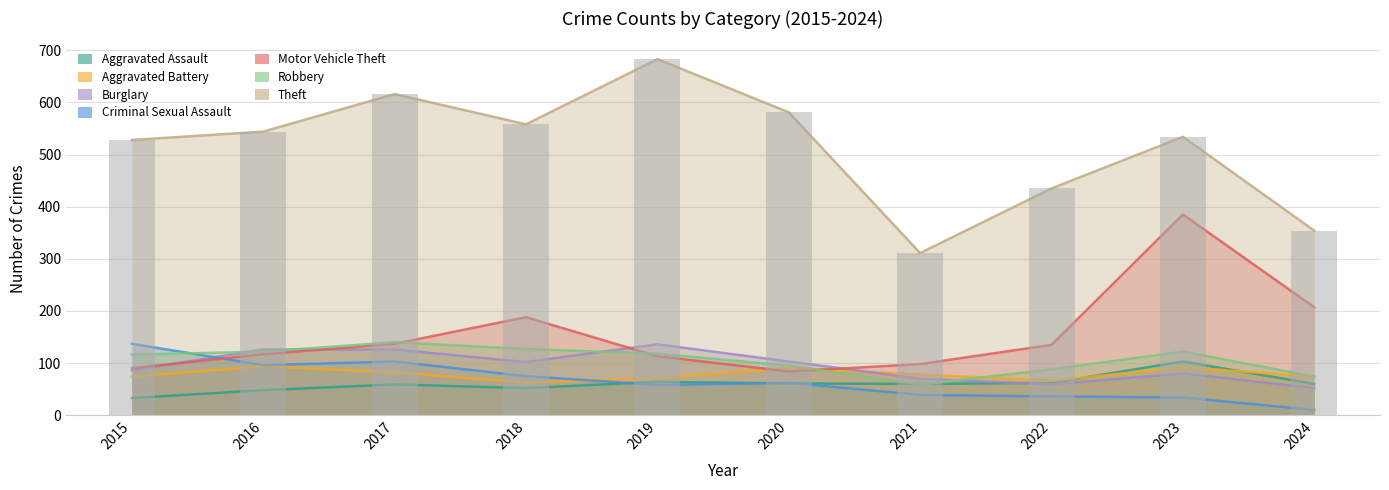

Is it true that the value at 2024 is 354?

True